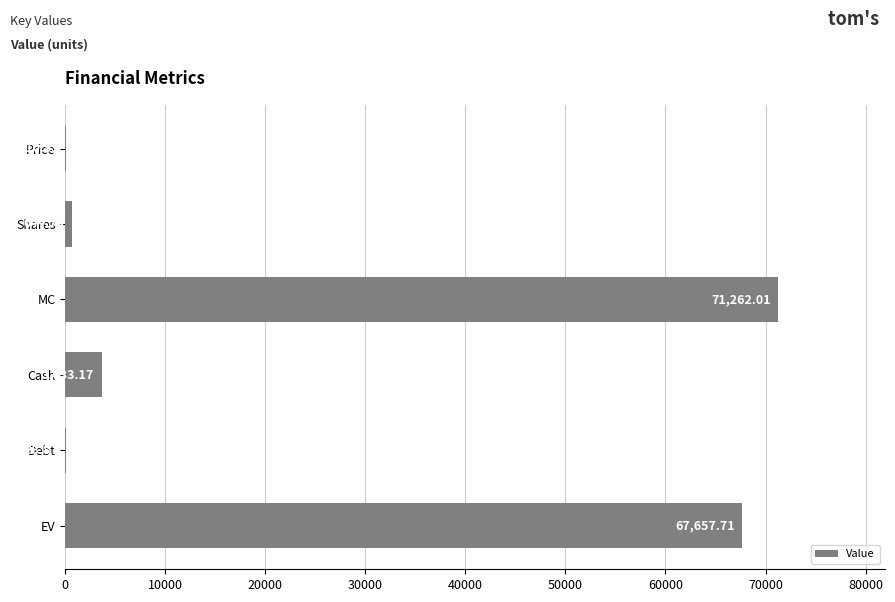

What is the sum of all values?

143337.0